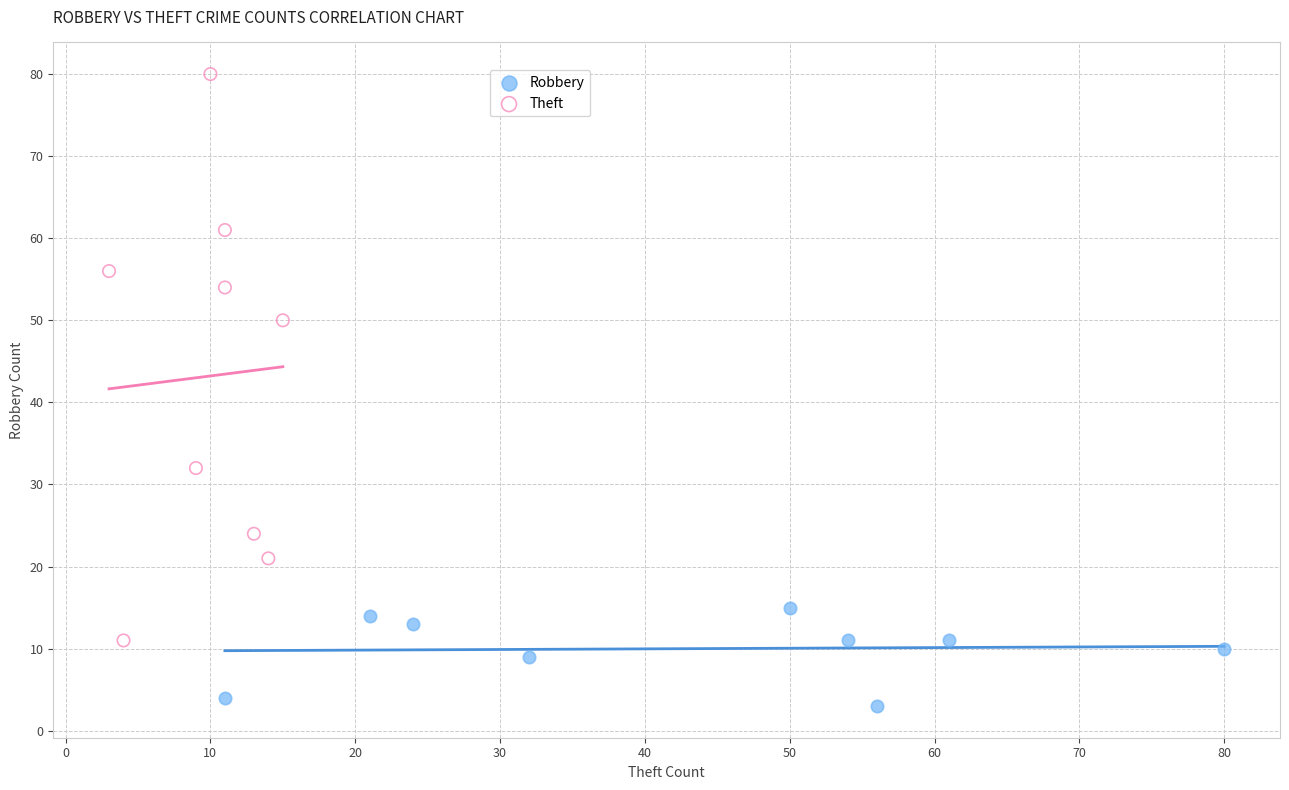

Which series has the largest Y range (max minus min)?

Theft